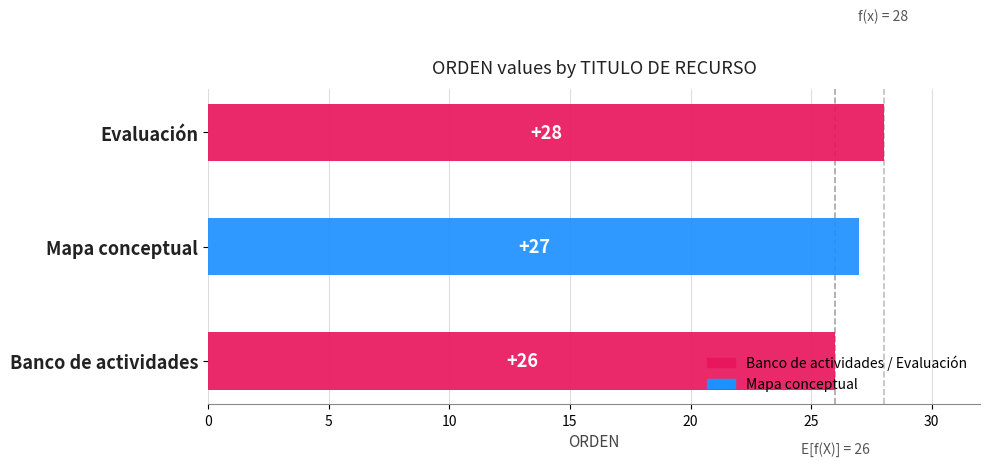

Rank the categories by value from lowest to highest.

Banco de actividades, Mapa conceptual, Evaluación